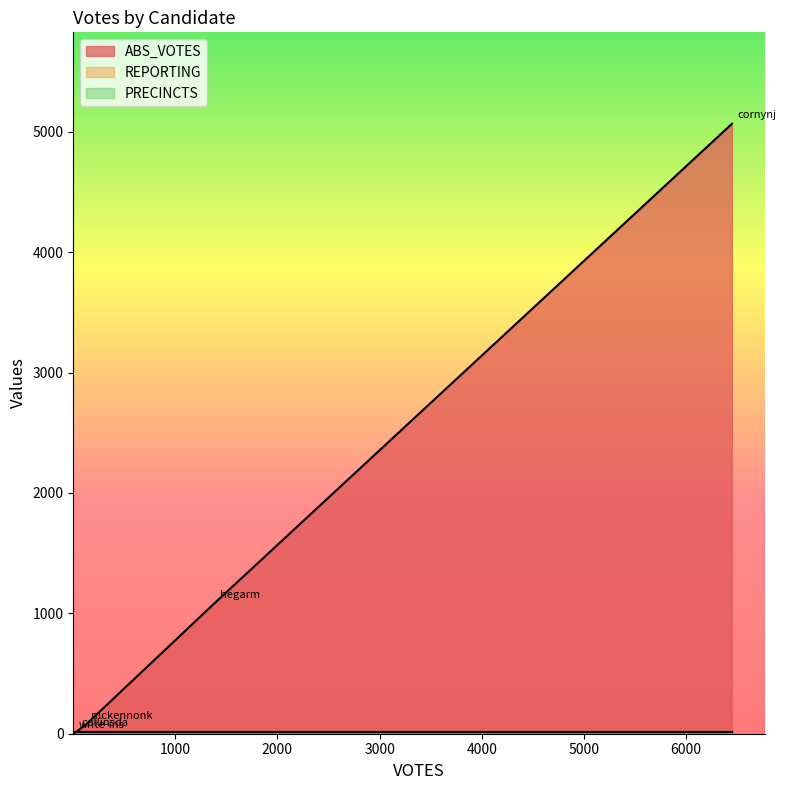

Where is PRECINCTS nearest to the value 15?

collinsda